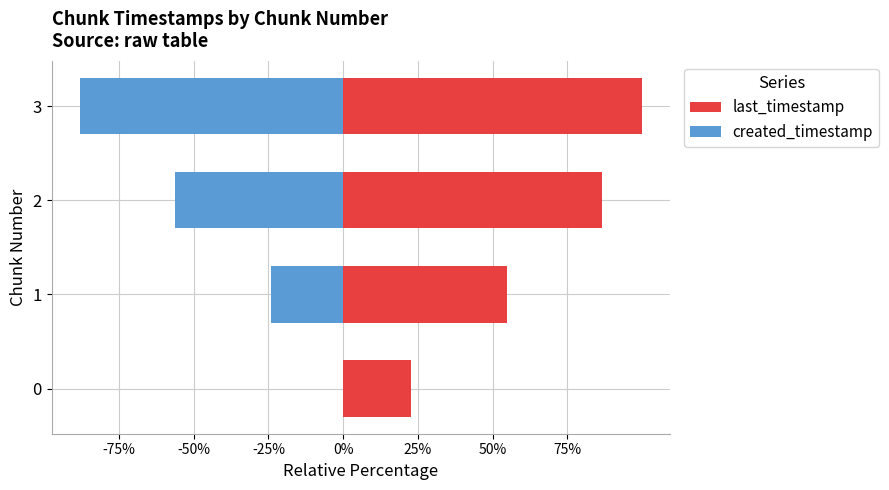

Which series has the widest spread of values?

created_timestamp